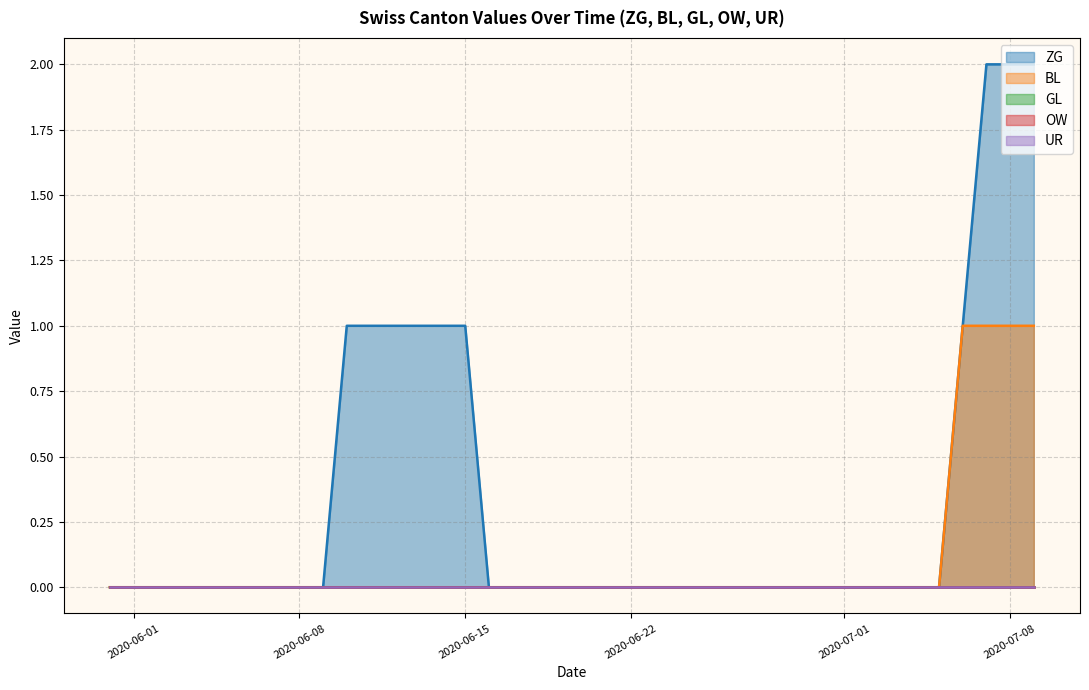

What is the total value across all series at 2020-06-14?

1